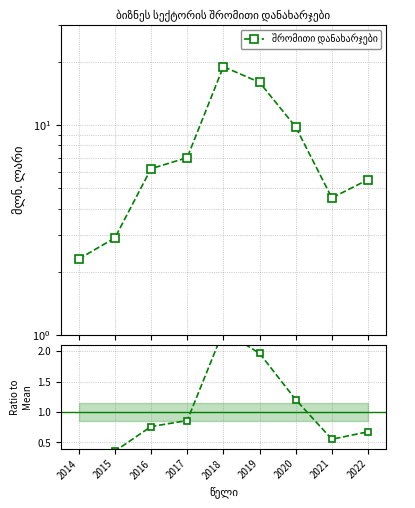

List the labels in order of value, largest first.

2018, 2019, 2020, 2017, 2016, 2022, 2021, 2015, 2014